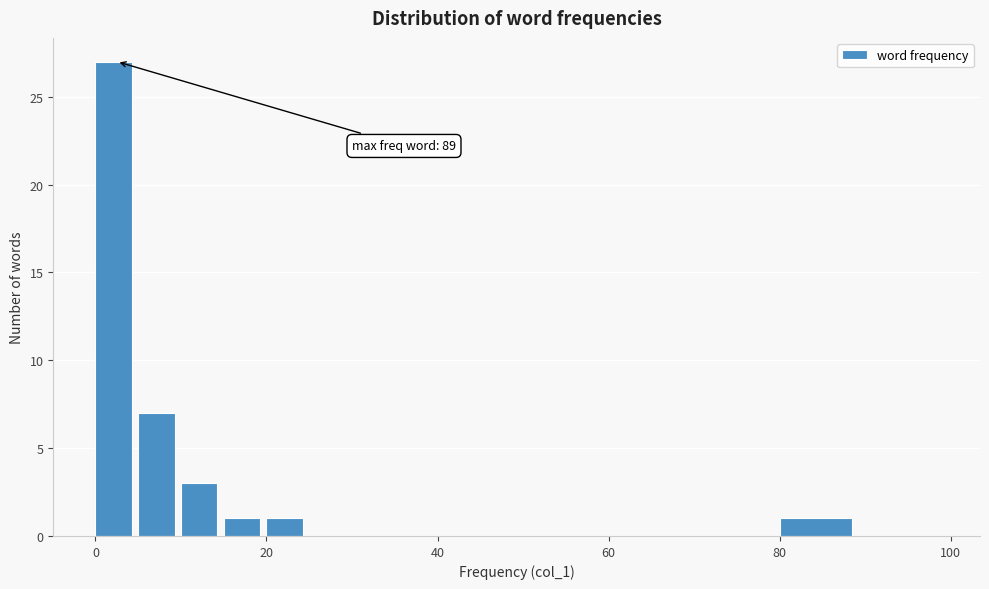

Read against the x-axis, roughly where is the centre of the tallest bar?

2